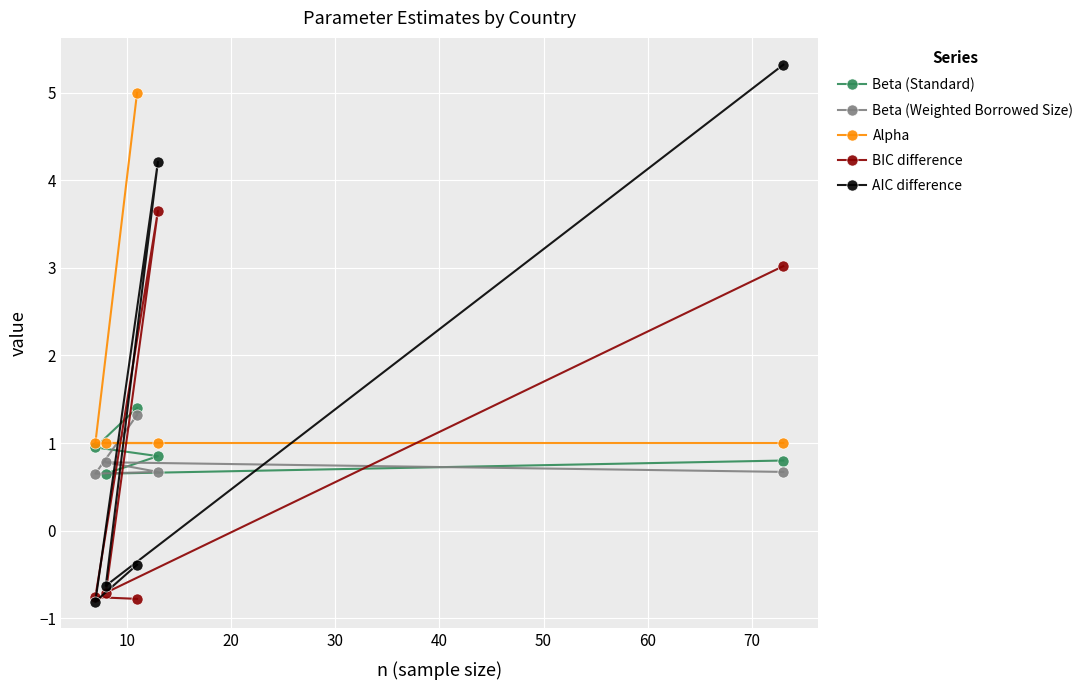

What is the value of the AIC difference point at the 1st from the left?

-0.8